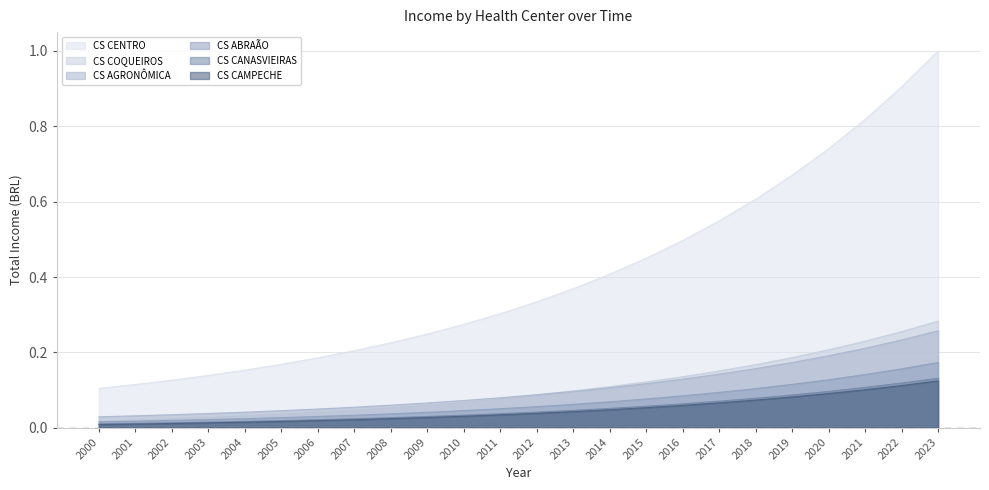

List the series in order of their peak value, highest first.

CS CENTRO, CS COQUEIROS, CS AGRONÔMICA, CS ABRAÃO, CS CANASVIEIRAS, CS CAMPECHE